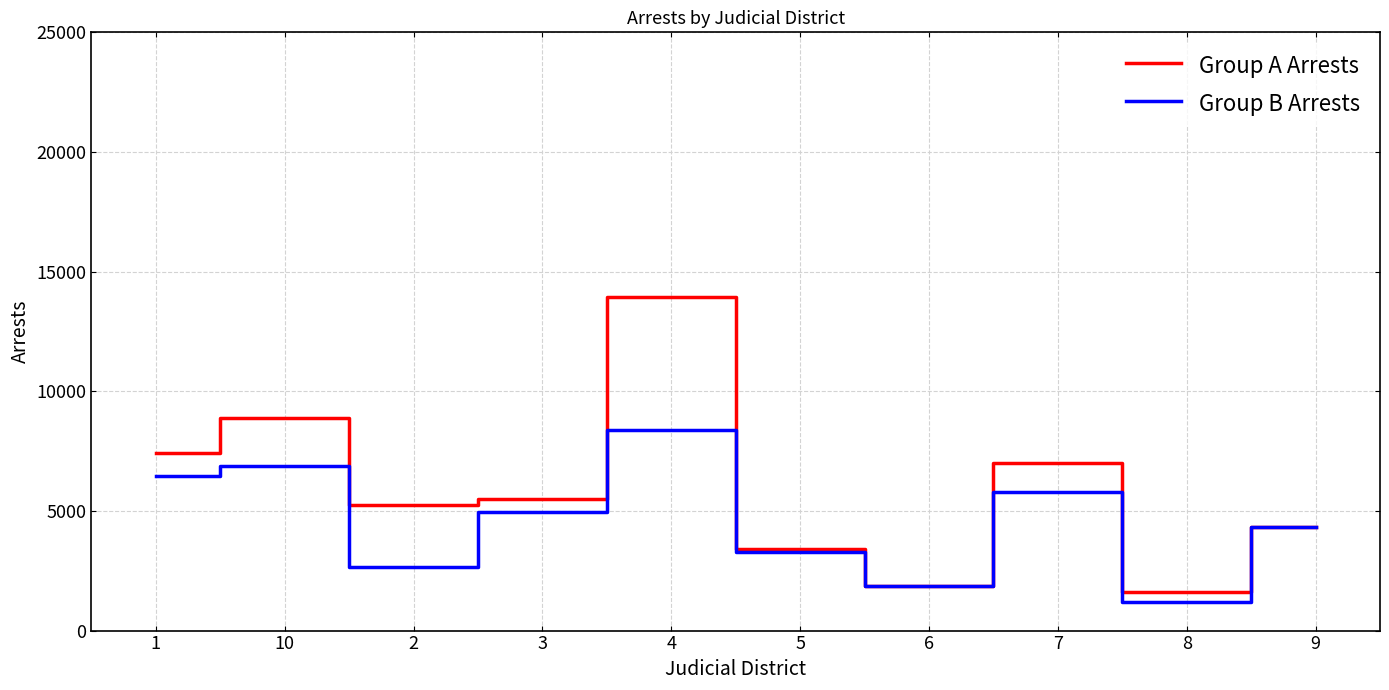

Which series has the largest total across all categories?

Group A Arrests